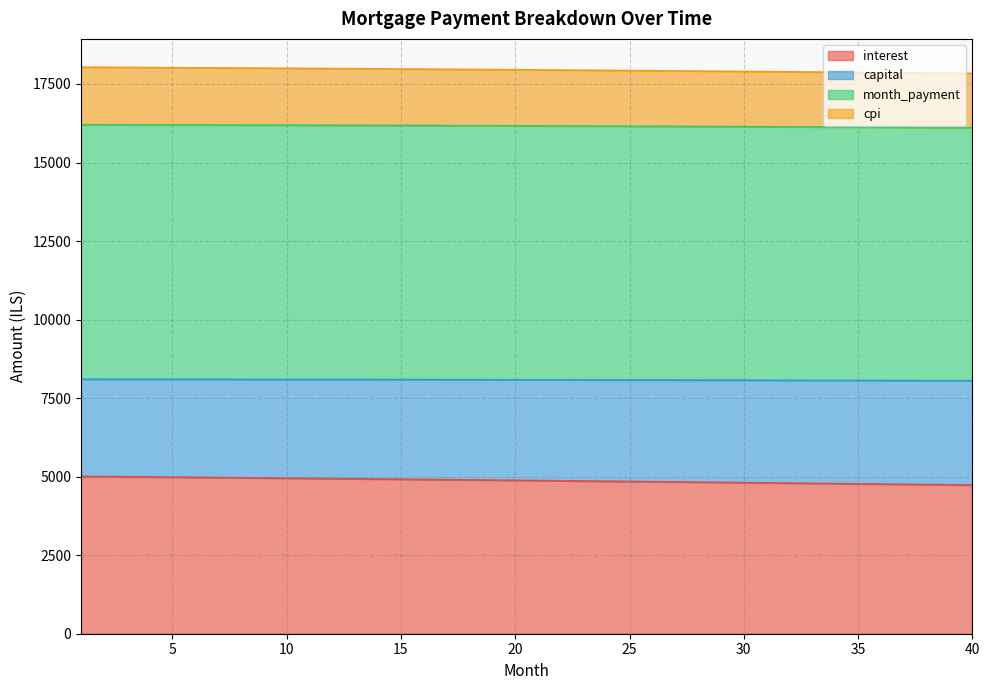

What are all the series names shown in the legend?

interest, capital, month_payment, cpi